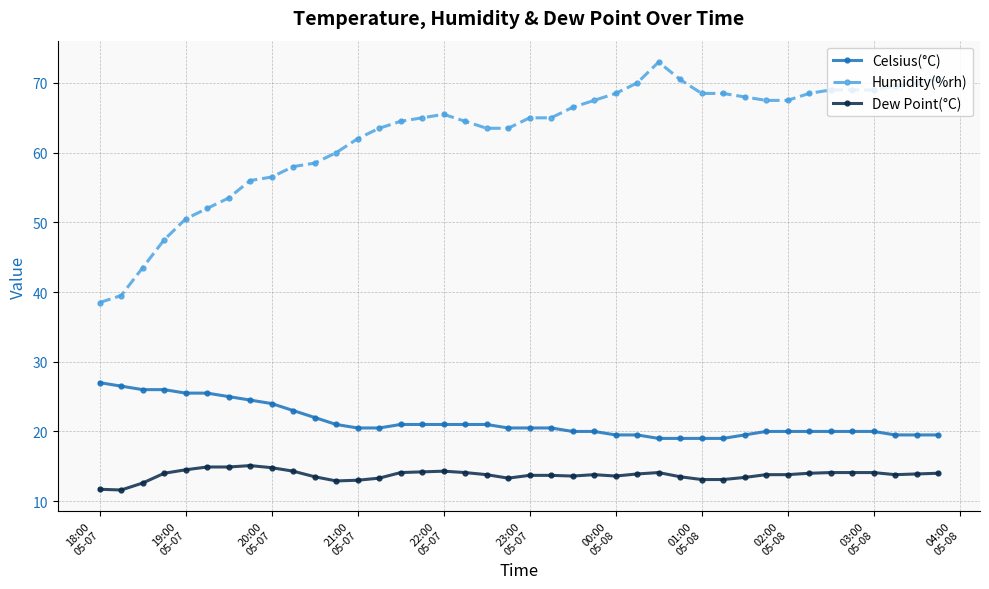

What is the difference between the maximum and minimum values in the Dew Point(°C) series?

3.5